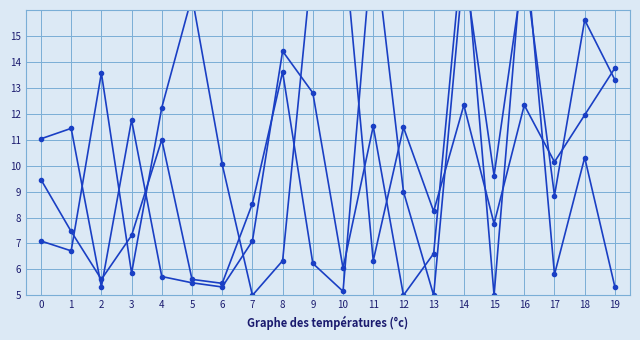

True or false: NUMERO_VIA_GENERADORA_DIRECCION has a value of 8.7 at 9.

False